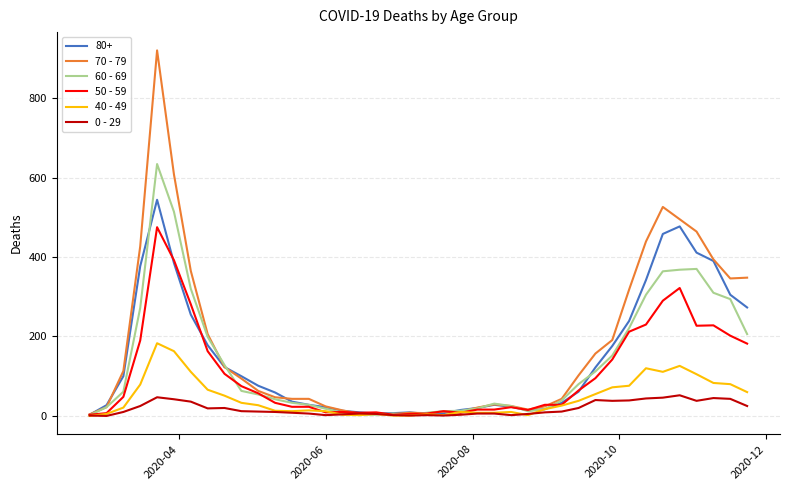

What is the average value of the 60 - 69 series?

134